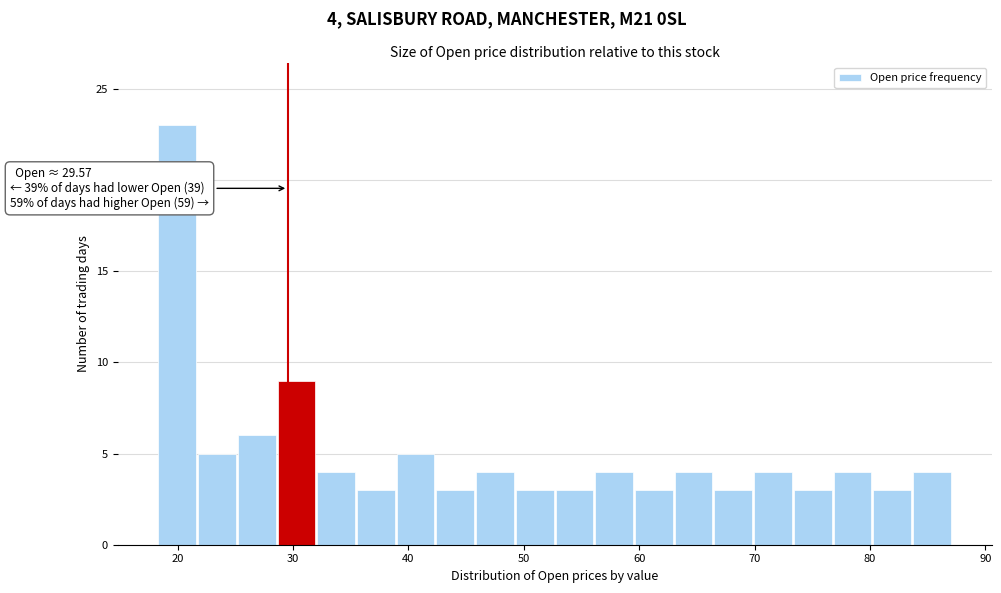

Around what value on the x-axis is the tallest bar? Give the approximate position of its centre, as read against the axis.

20